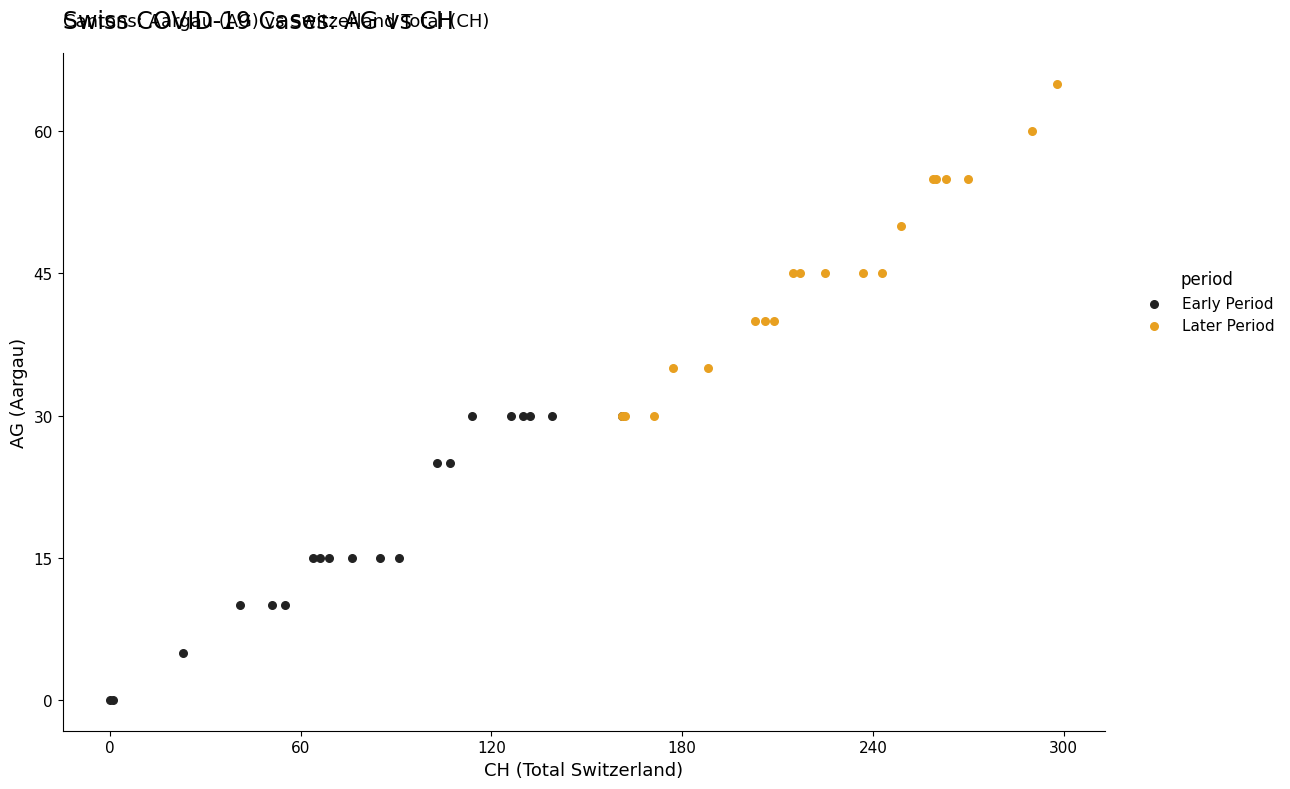

Which series has the widest spread of Y values?

Later Period